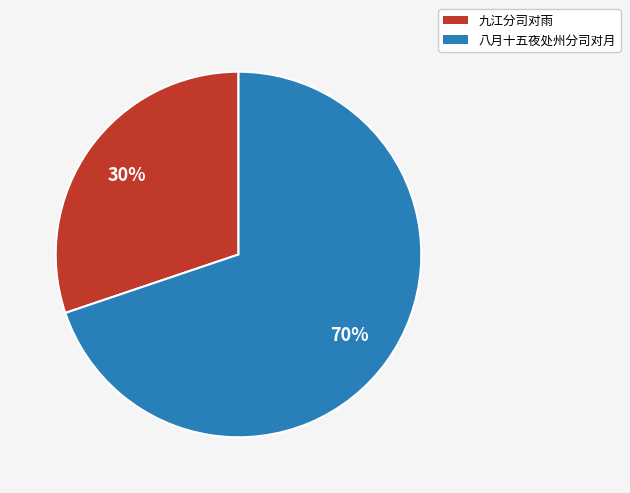

Between 九江分司对雨 and 八月十五夜处州分司对月, which is larger?

八月十五夜处州分司对月